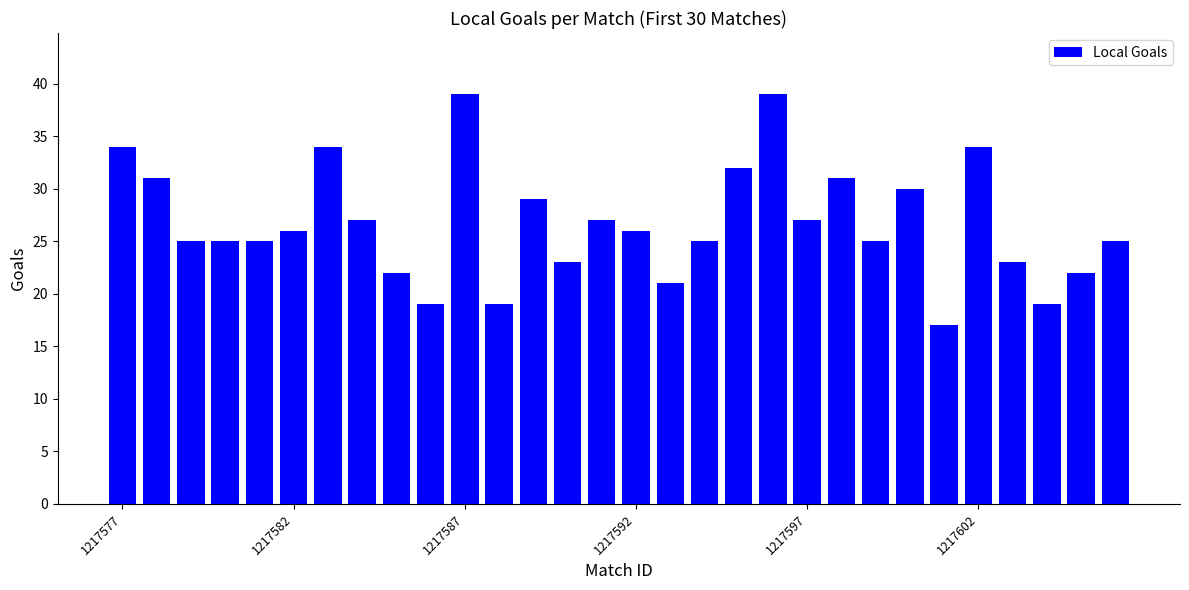

What is the smallest value displayed?

17